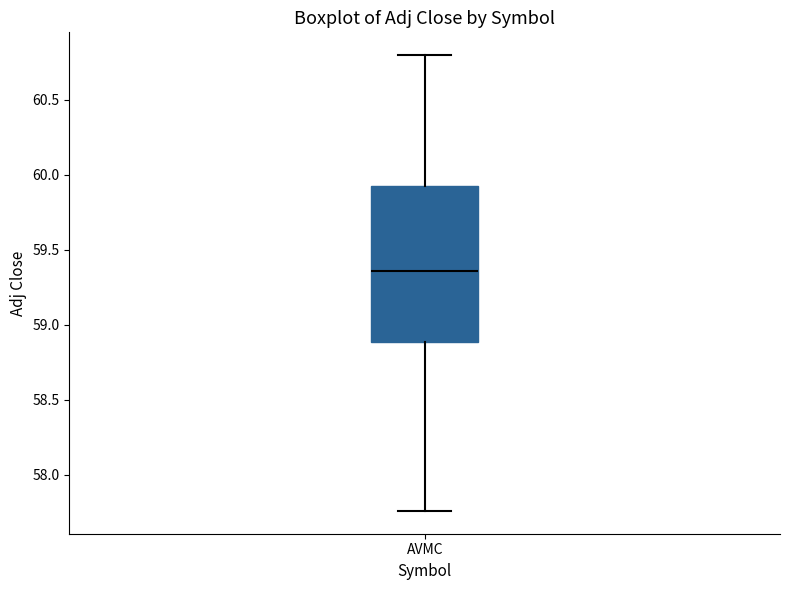

Where is the lower edge of the box for AVMC on the y-axis? The values are not printed on the chart, so give them approximately, as read against the axis.

58.90